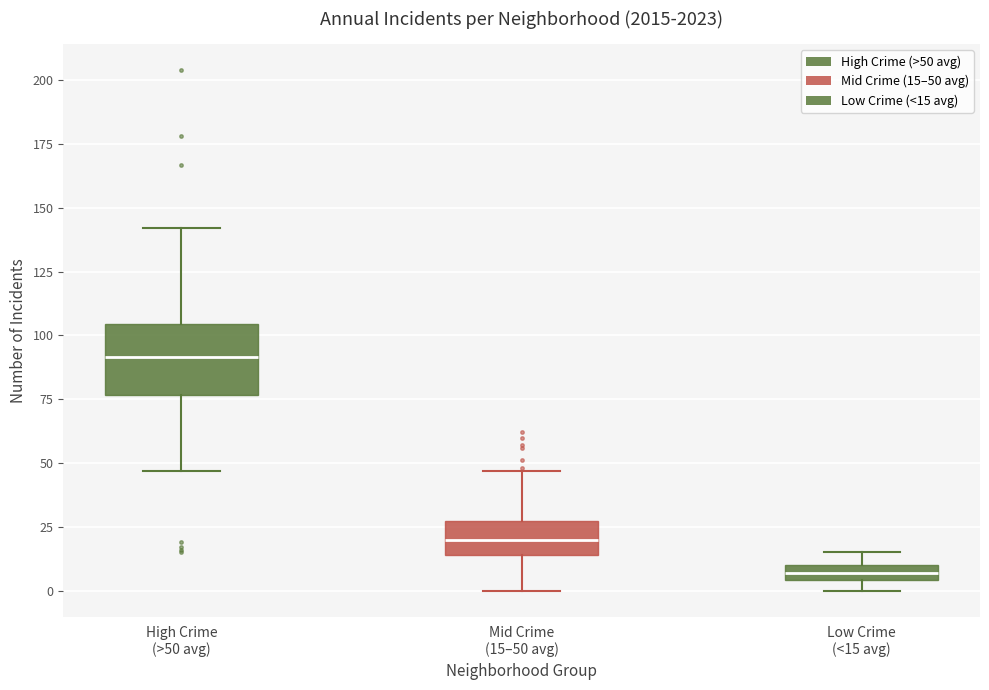

Comparing the boxes themselves (not the whiskers), which one is the tallest?

High Crime (>50 avg)